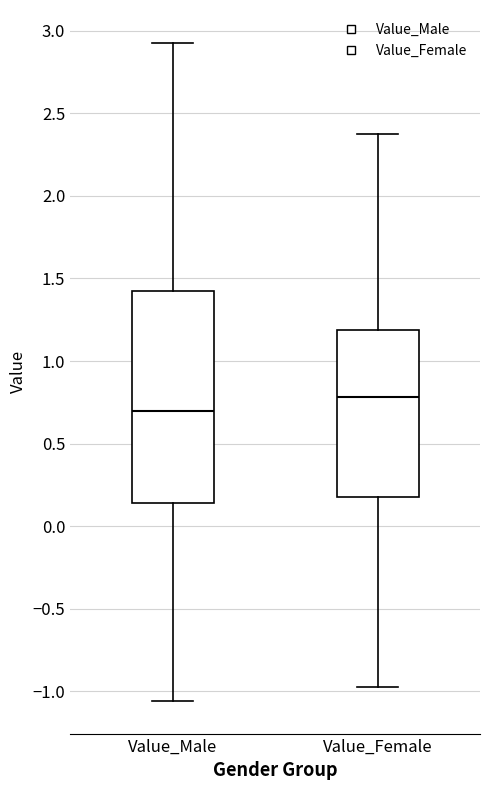

Where does the upper whisker of the box for Value_Male end on the y-axis? The values are not printed on the chart, so give them approximately, as read against the axis.

2.95